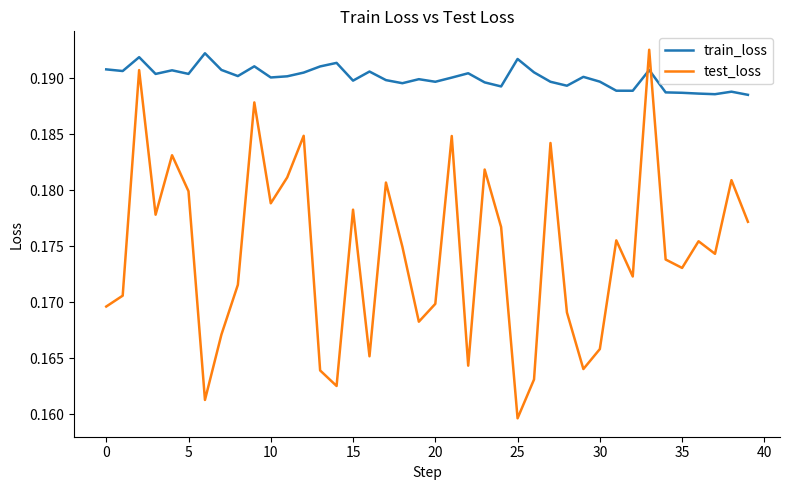

True or false: test_loss has more than 0 interior local peaks.

True